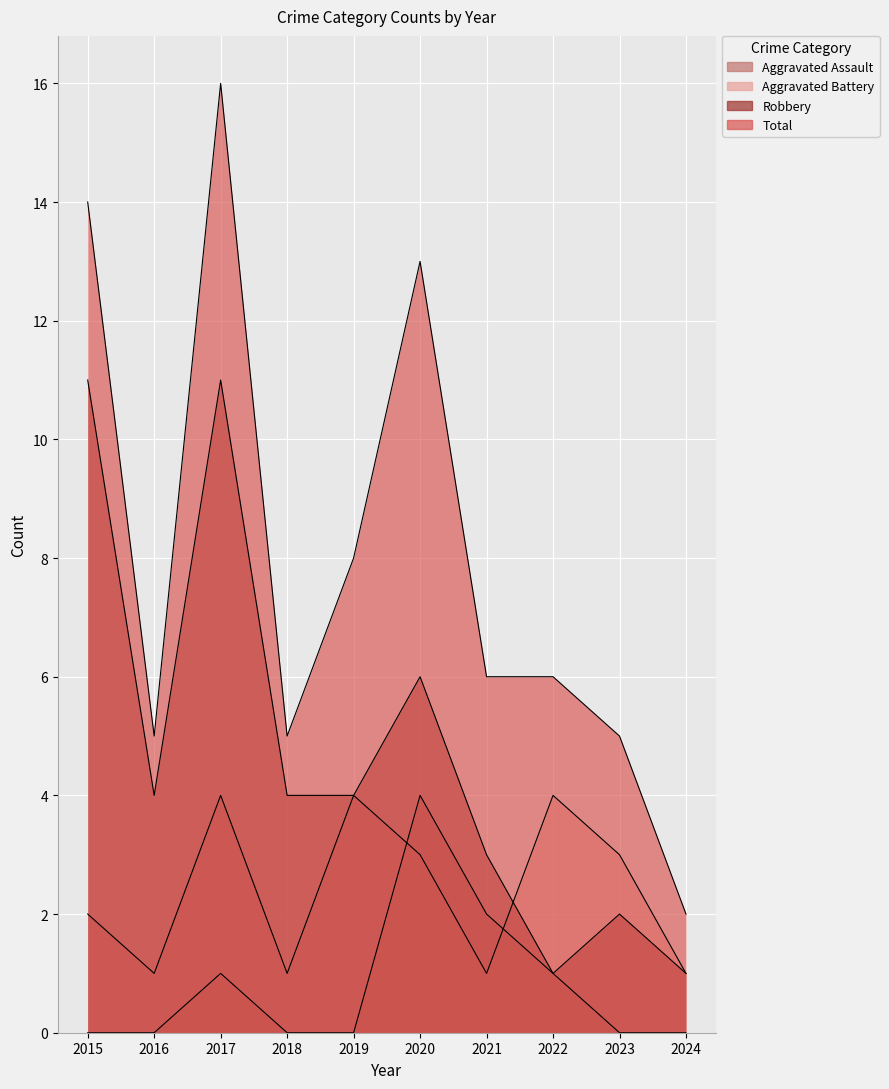

What is the average value of the Aggravated Assault series?

1